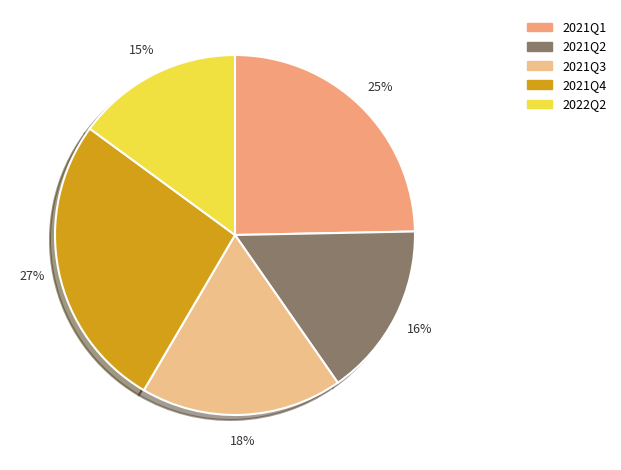

What is the total percentage of 2021Q3 and 2021Q4?

44.7%